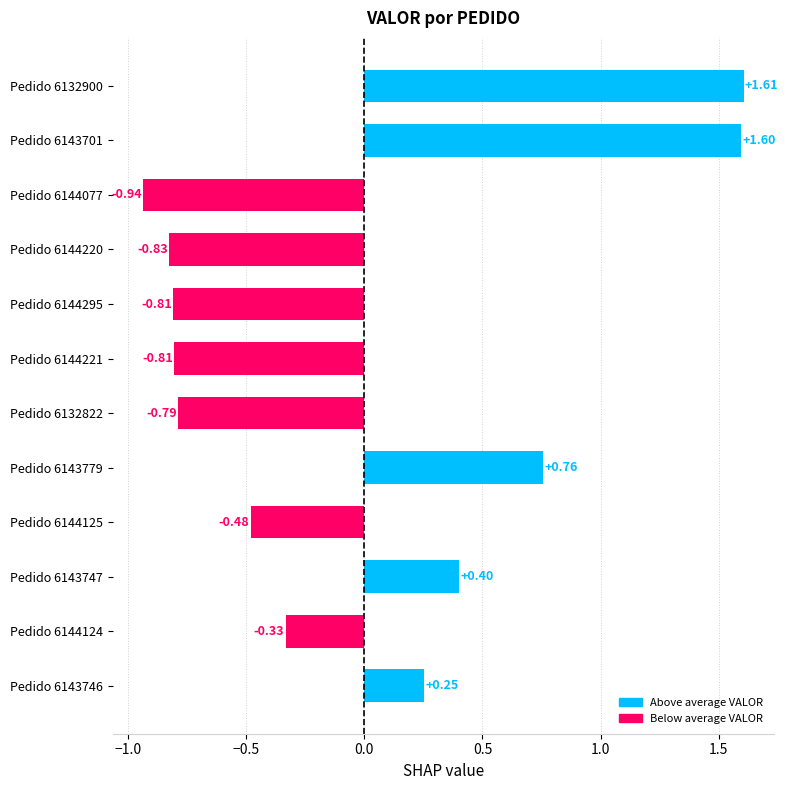

What is the sum of the values at Pedido 6144295 and Pedido 6132822?

-1.6